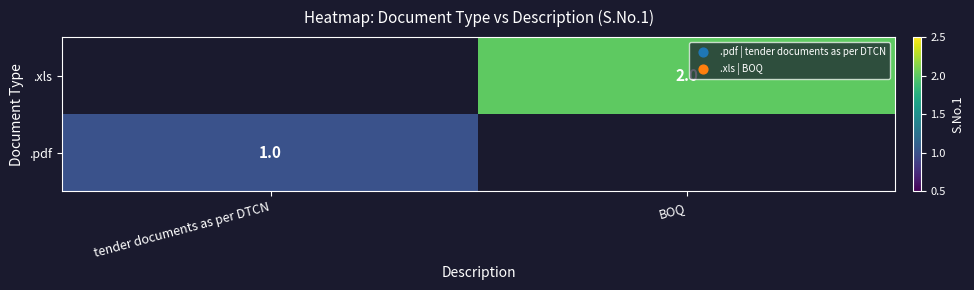

At which category is the sum across all series the highest?

BOQ